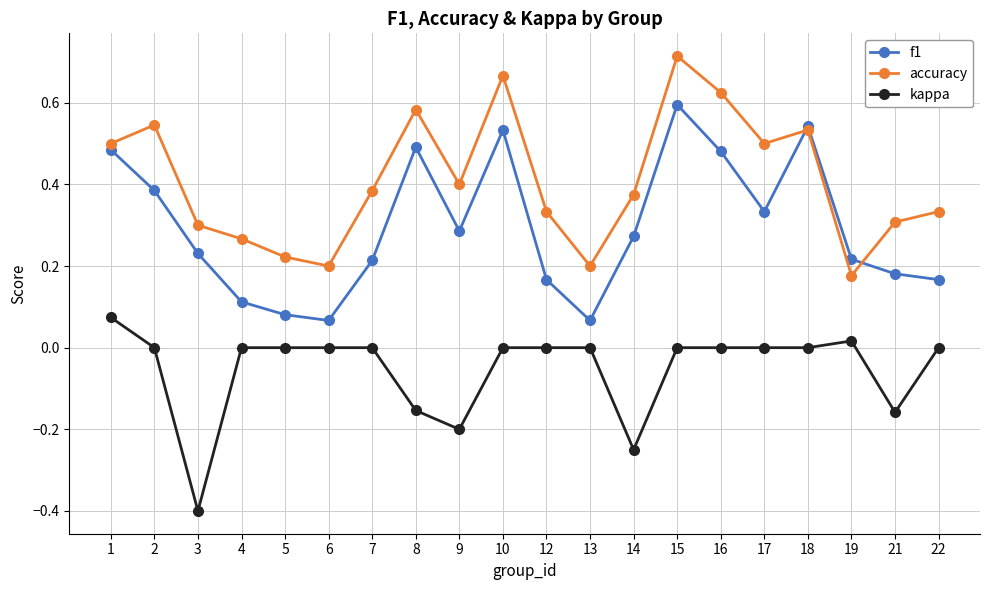

At which label does accuracy reach its peak?

15